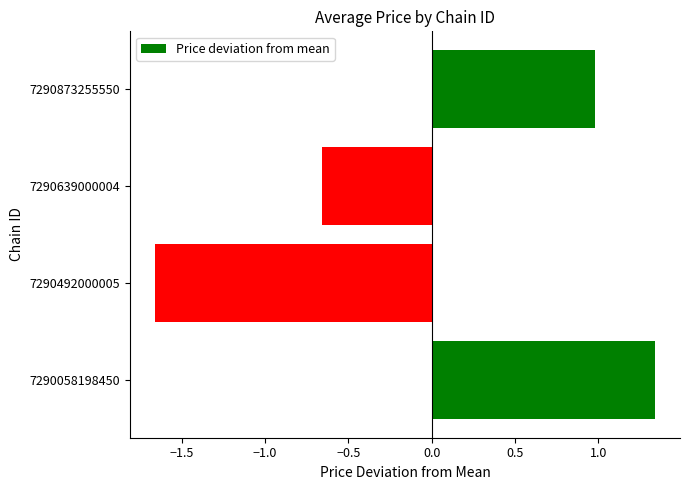

How many negative values are there?

2